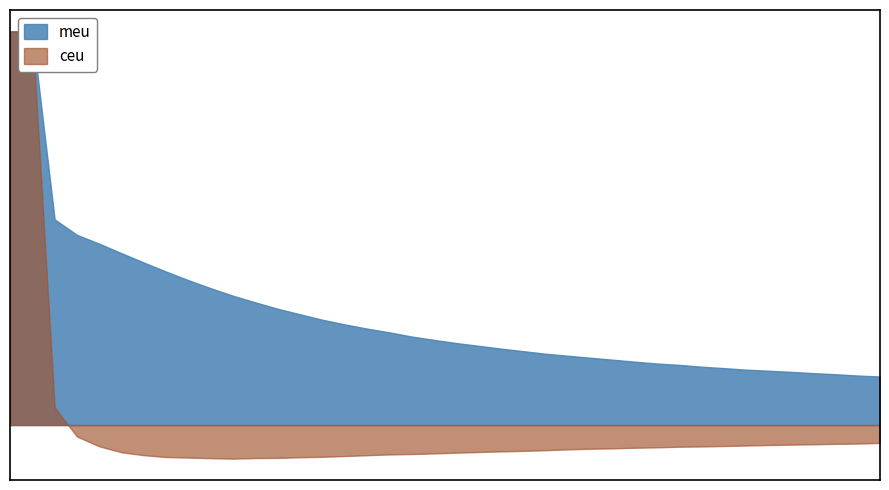

Reading left to right, transcribe all the data shown in this chart.

meu: 1.0	1.0	0.5	0.5	0.5	0.4	0.4	0.4	0.4	0.3	0.3	0.3	0.3	0.3	0.3	0.3	0.2	0.2	0.2	0.2	0.2	0.2	0.2	0.2	0.2	0.2	0.2	0.2	0.2	0.2	0.2	0.1	0.1	0.1	0.1	0.1	0.1	0.1	0.1	0.1
ceu: 1.0	1.0	0.0	-0.0	-0.1	-0.1	-0.1	-0.1	-0.1	-0.1	-0.1	-0.1	-0.1	-0.1	-0.1	-0.1	-0.1	-0.1	-0.1	-0.1	-0.1	-0.1	-0.1	-0.1	-0.1	-0.1	-0.1	-0.1	-0.1	-0.1	-0.1	-0.1	-0.1	-0.1	-0.1	-0.0	-0.0	-0.0	-0.0	-0.0